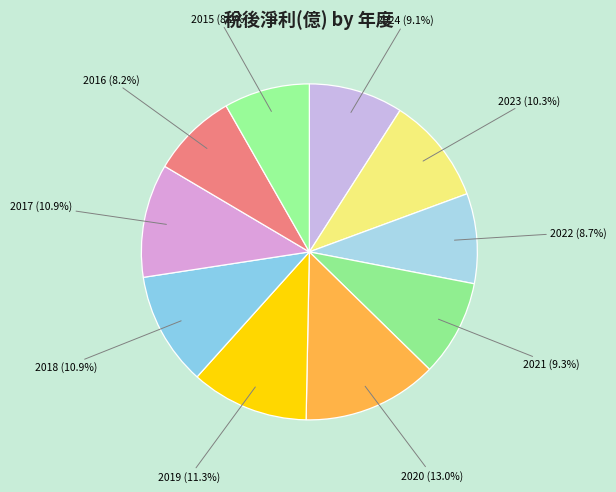

To the nearest percent, what portion does 2020 represent?

13%